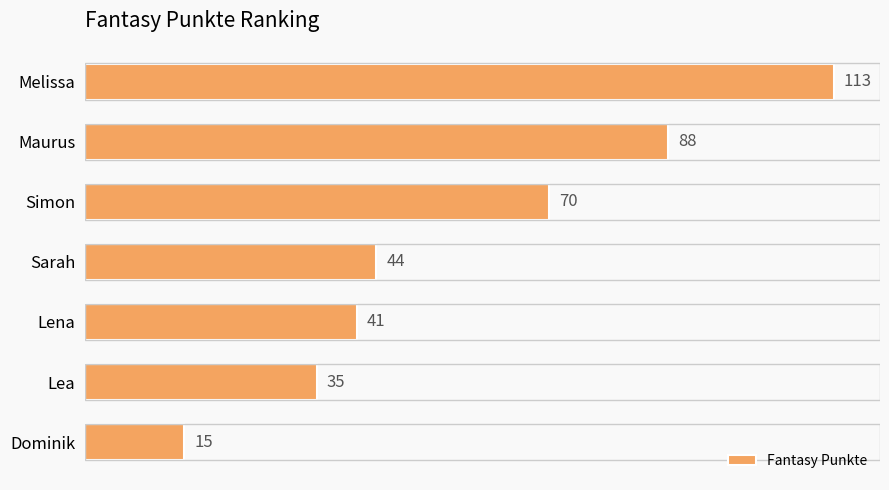

Rank the categories by value from lowest to highest.

Dominik, Lea, Lena, Sarah, Simon, Maurus, Melissa